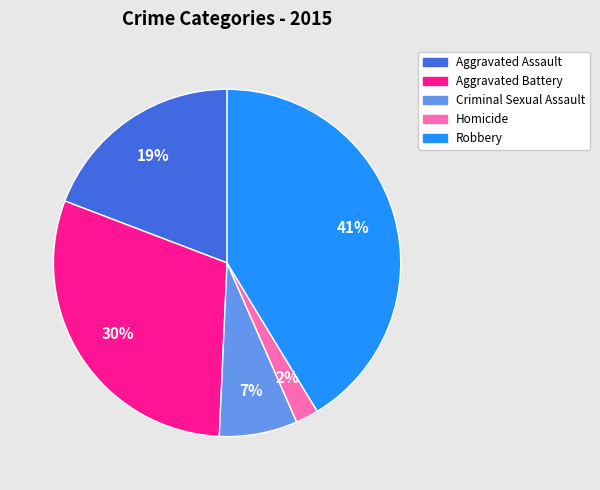

To the nearest percent, what is the average slice percentage?

20%